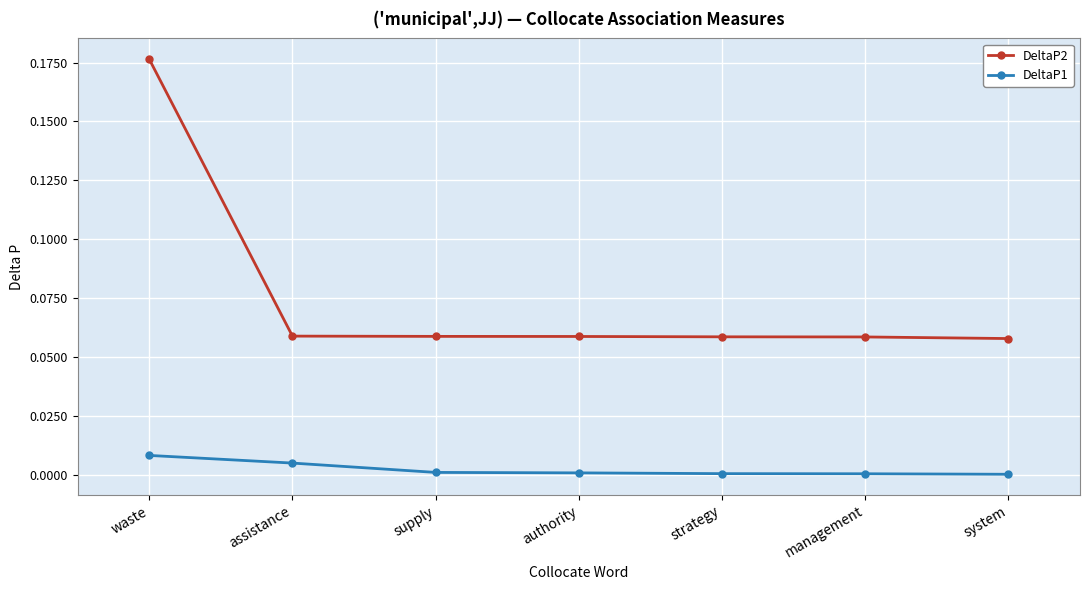

What is the sum of all DeltaP2 values?

0.5